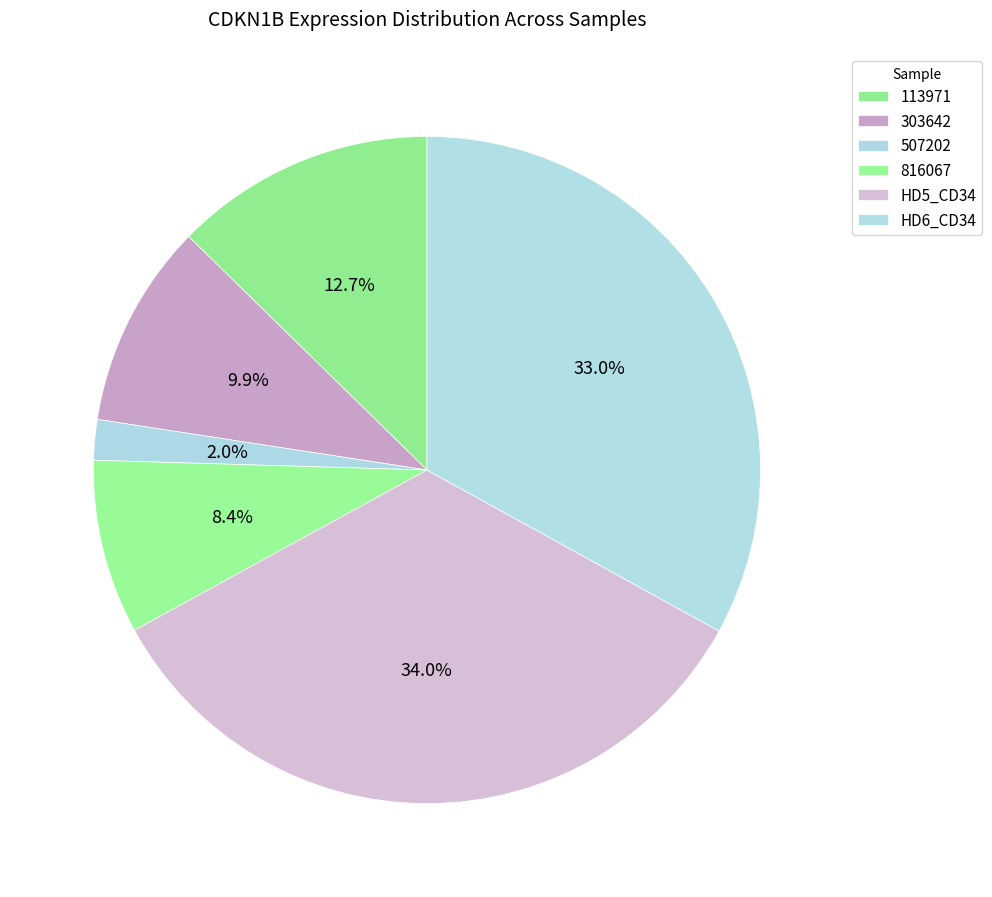

How many slices are in this pie chart?

6